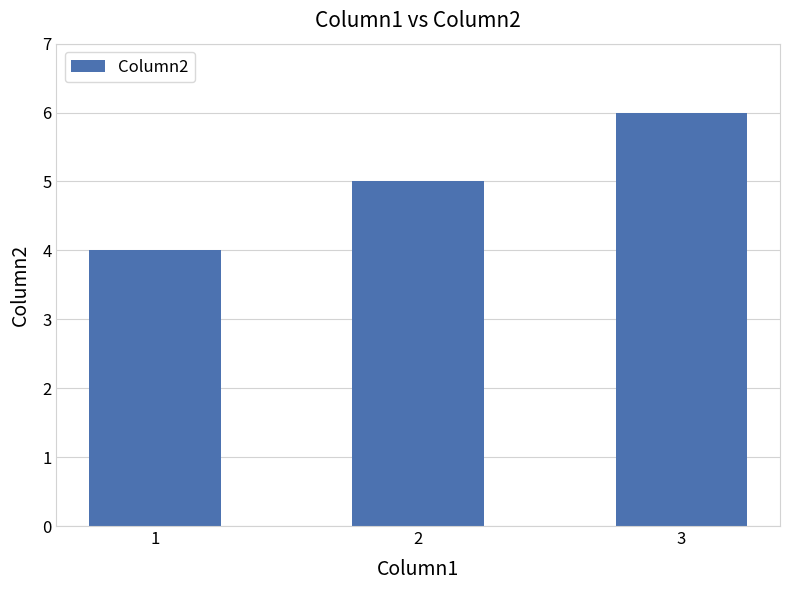

Reading right to left, what are all the values shown in this chart?

3=6	2=5	1=4